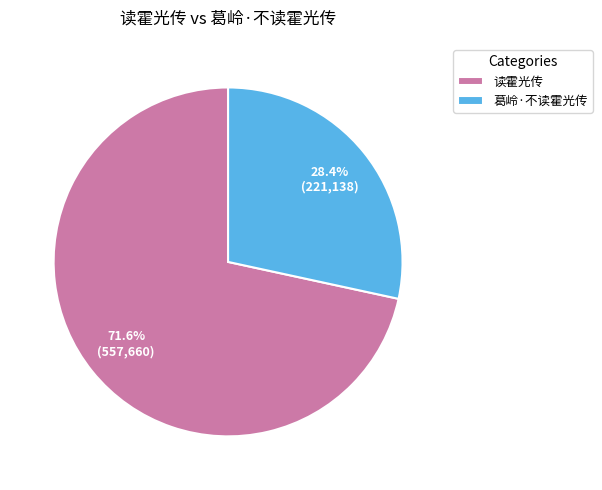

Which slice represents more than half of the pie?

读霍光传